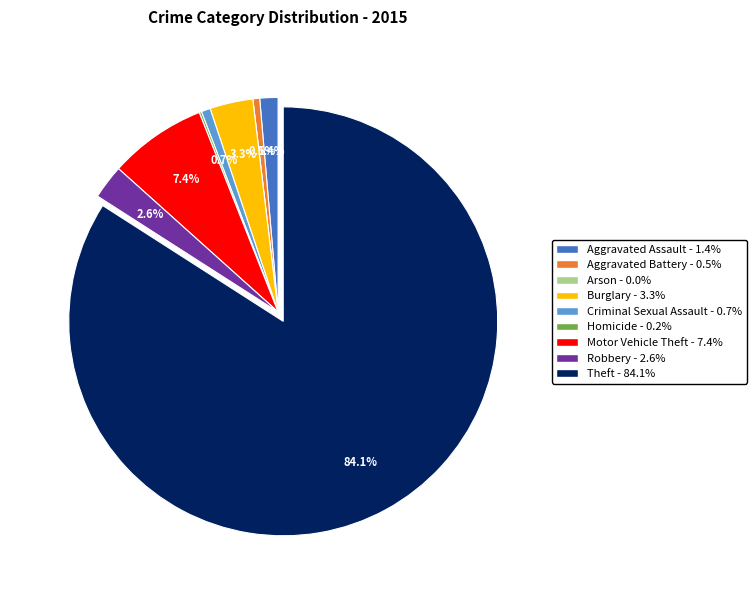

Between Aggravated Battery and Motor Vehicle Theft, which is larger?

Motor Vehicle Theft